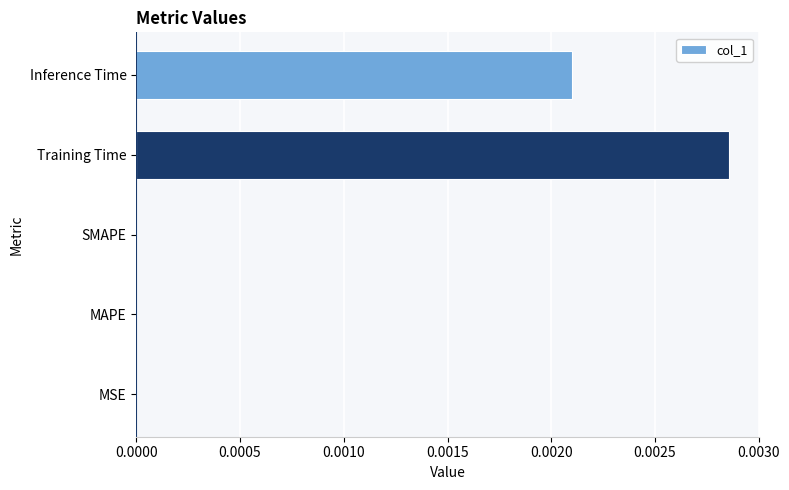

Are the bars horizontal?

Yes